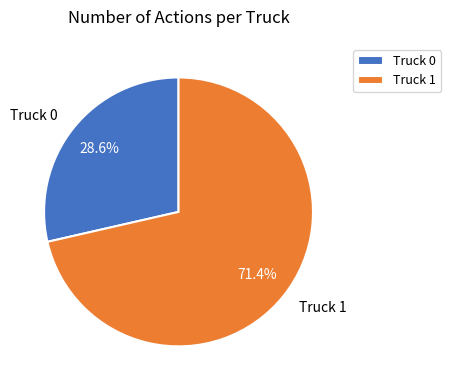

Which slice is the largest?

Truck 1